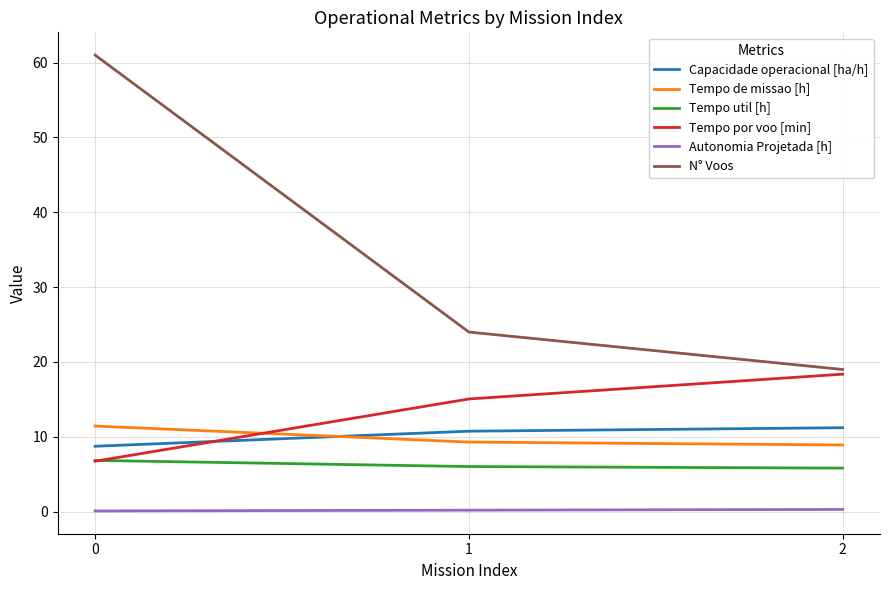

What is the sum of the Autonomia Projetada [h] values at 2 and 0?

0.4